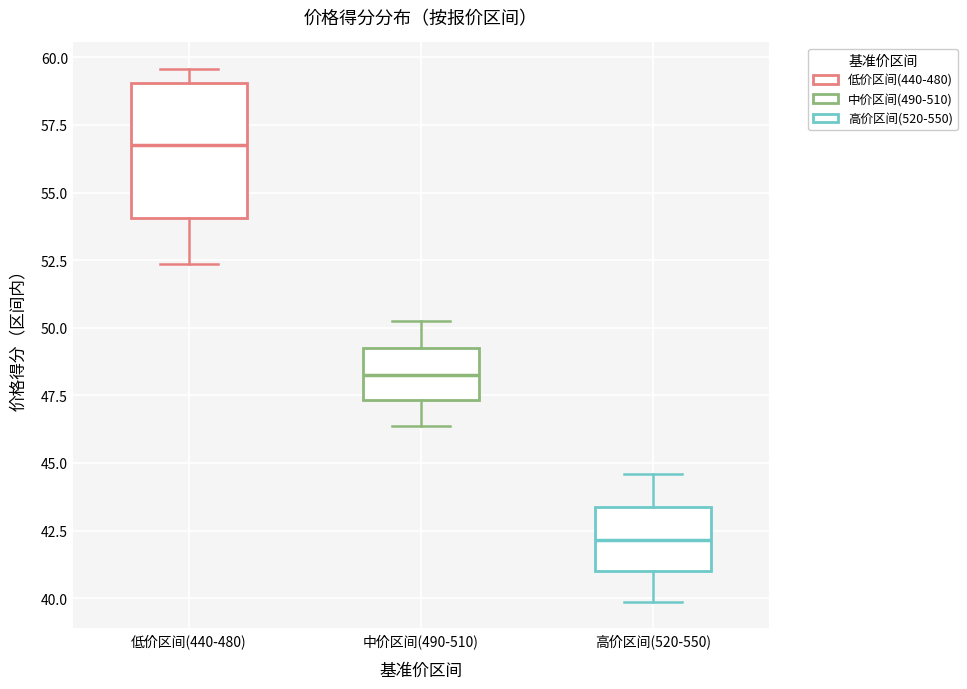

Comparing the boxes themselves (not the whiskers), which one is the tallest?

低价区间(440-480)